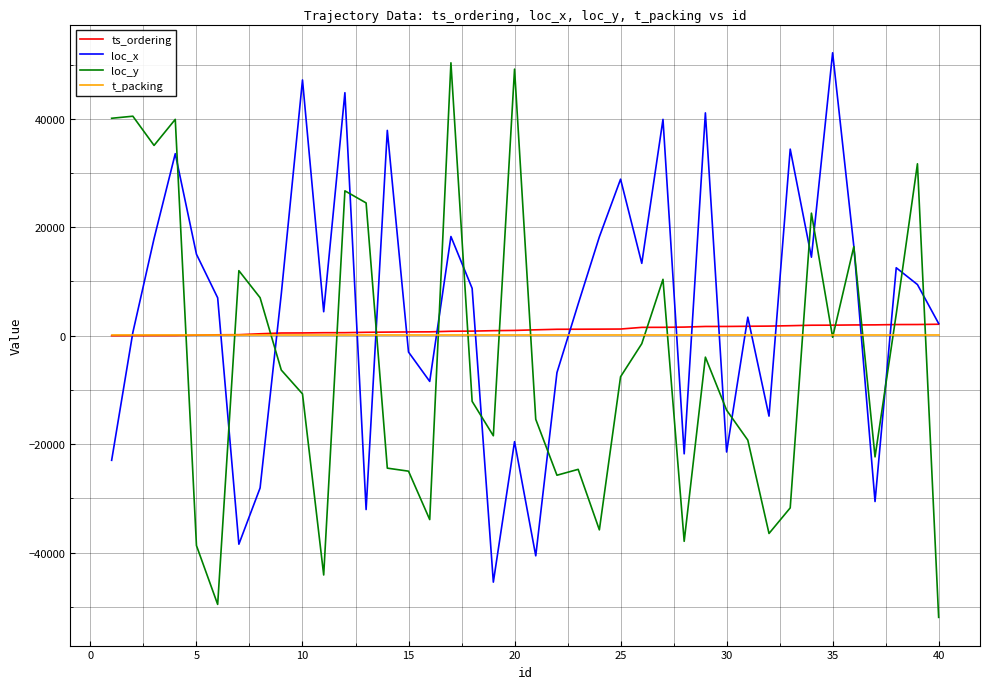

What is the highest value of the loc_y series?

50317.0